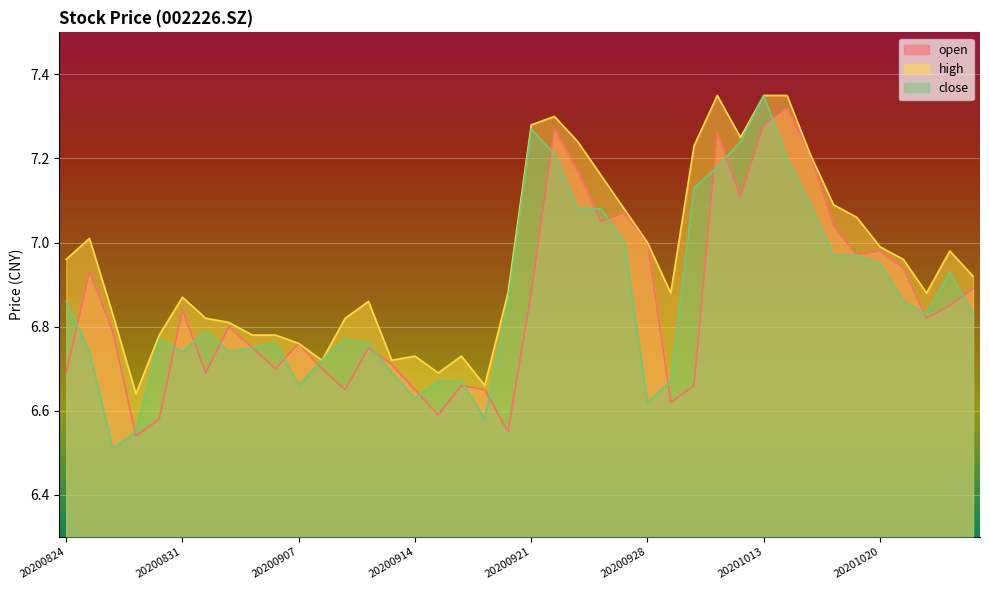

List the labels in order of open value, largest first.

20201014, 20201013, 20200922, 20201009, 20201015, 20200923, 20201012, 20200925, 20200924, 20201016, 20200928, 20201020, 20201019, 20201021, 20200825, 20201026, 20200921, 20201023, 20200831, 20201022, 20200902, 20200826, 20200907, 20200903, 20200910, 20200911, 20200904, 20200908, 20200824, 20200901, 20200916, 20200930, 20200909, 20200914, 20200917, 20200929, 20200915, 20200828, 20200918, 20200827